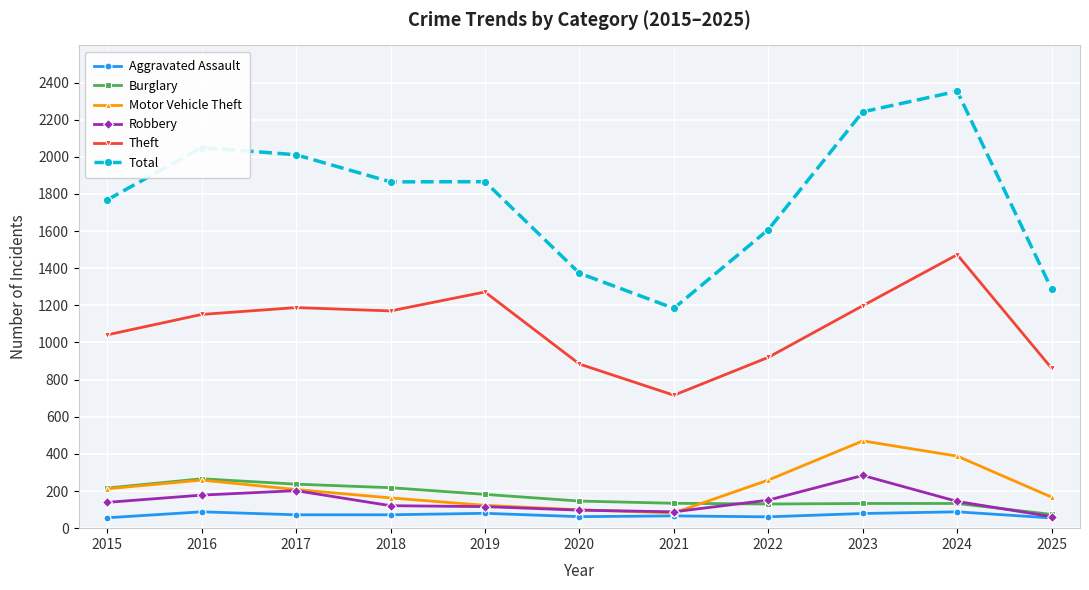

The value of Total at 2025 is 1287. True or false?

True